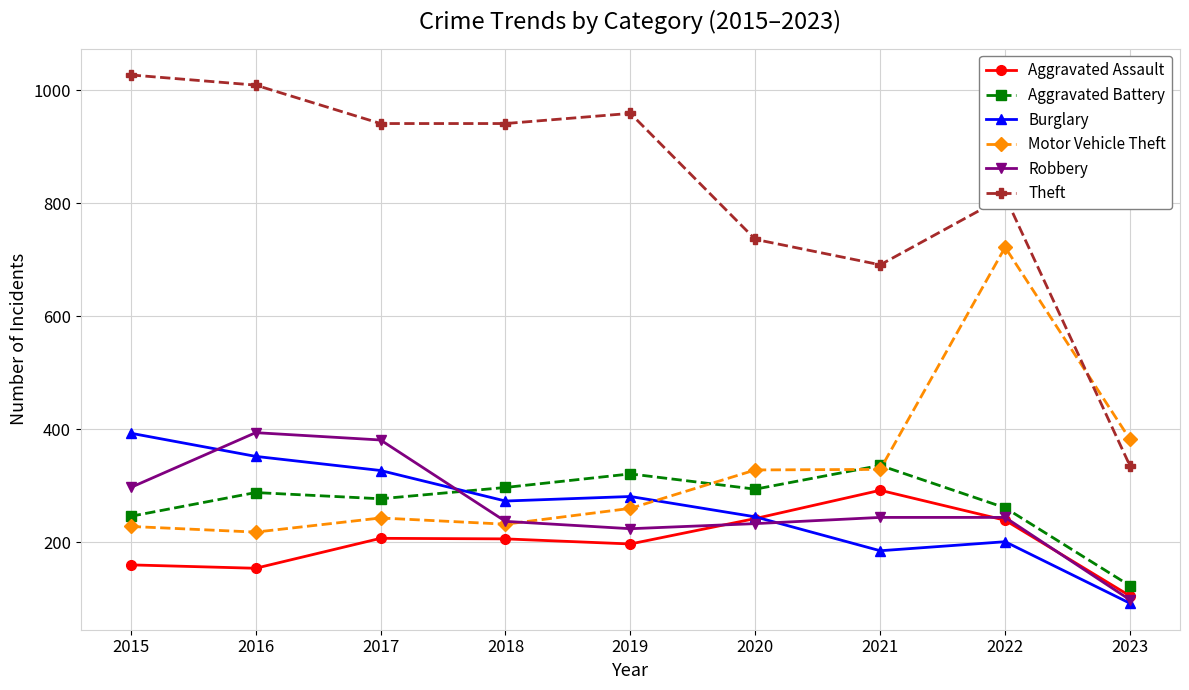

What is the highest value of the Burglary series?

393